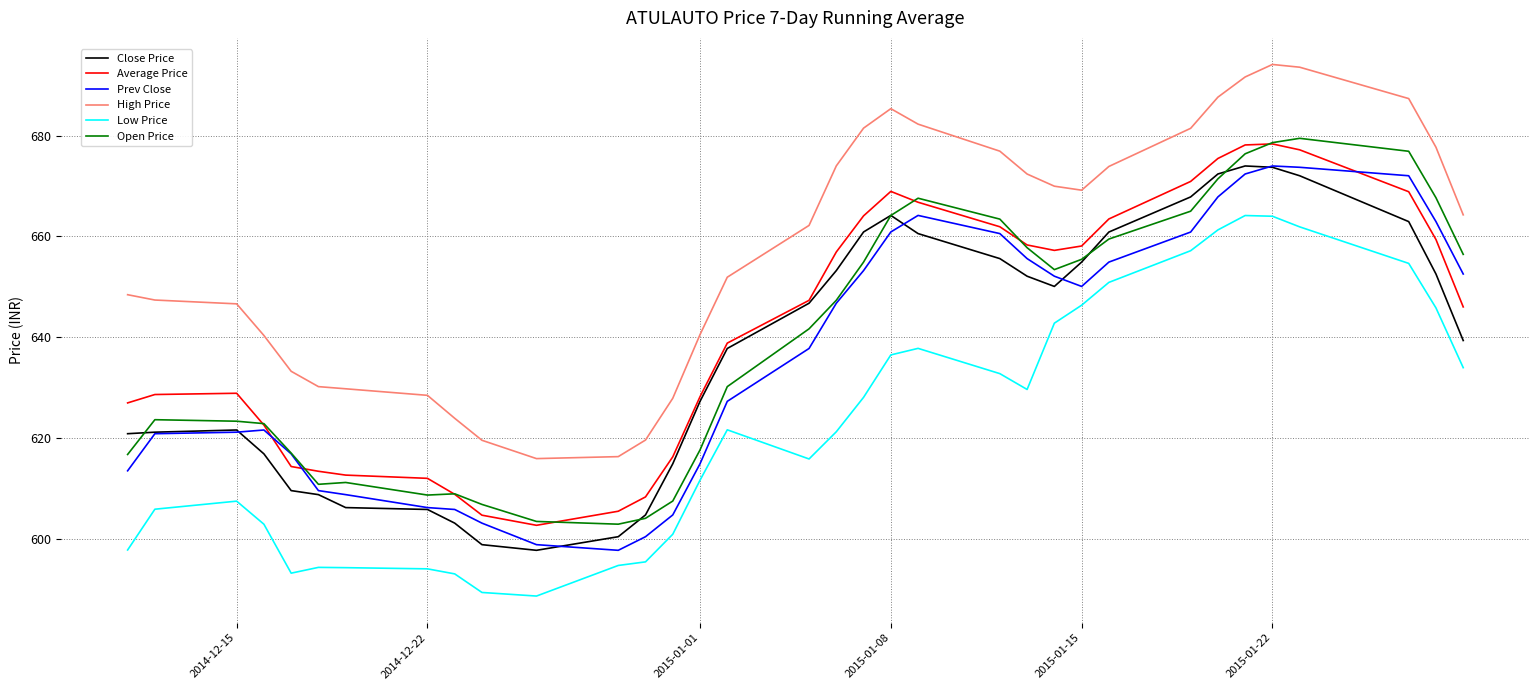

True or false: High Price and Prev Close intersect in this chart.

False